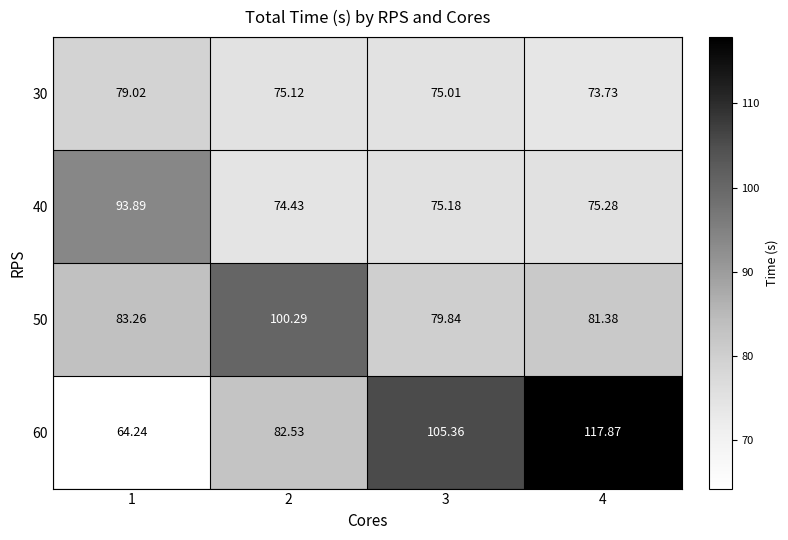

Is the value of 50 at 1 greater than the value of 60 at 4?

No